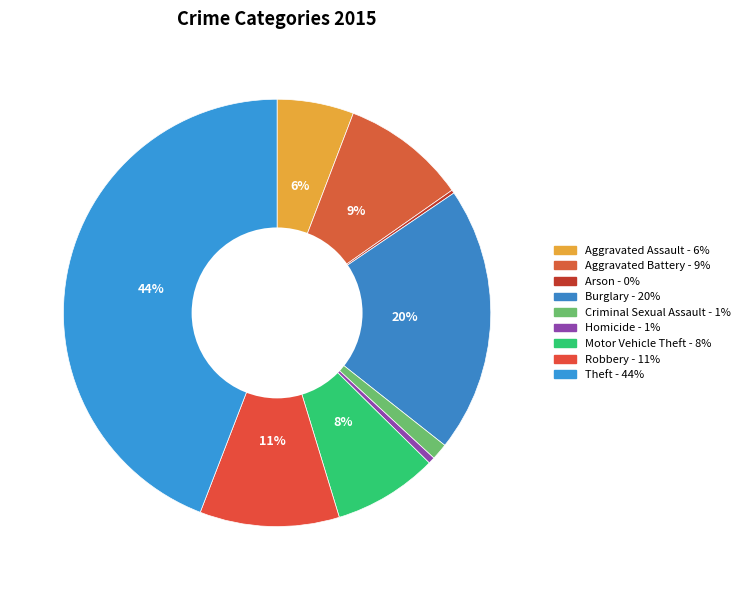

Does Robbery represent more than half of the total?

No